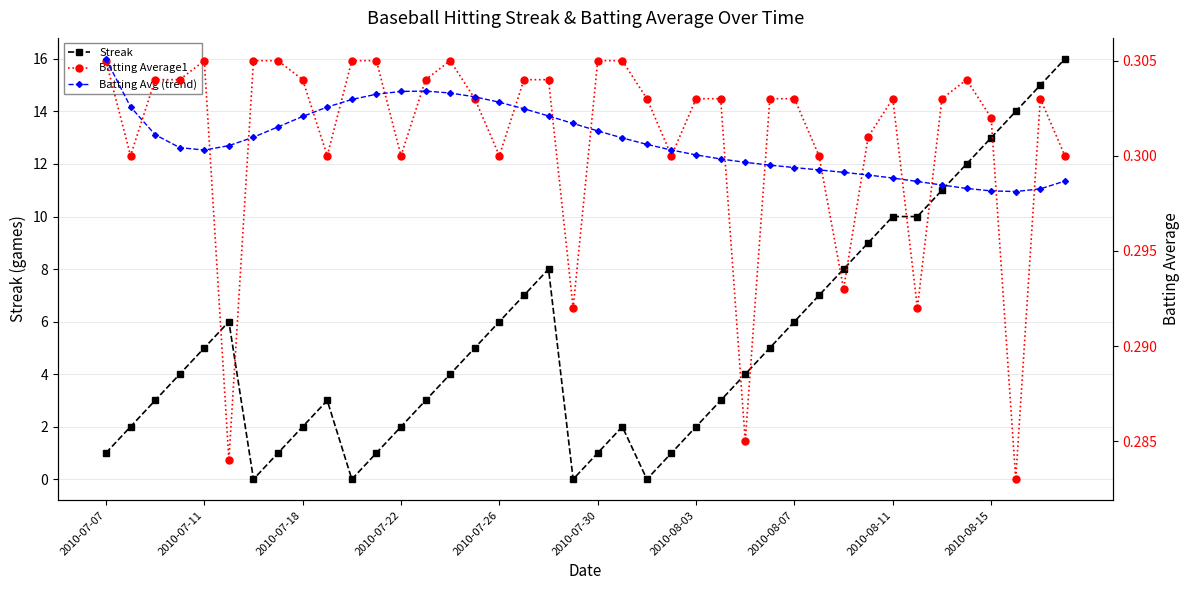

Does the chart display data point markers on the line(s)?

Yes